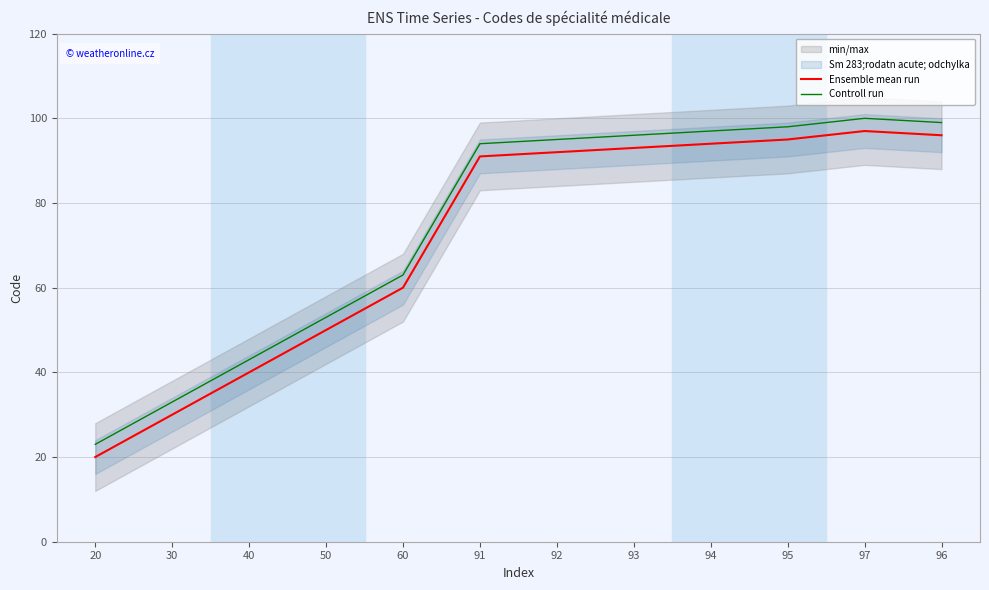

What is the total value across all series at 93?

189